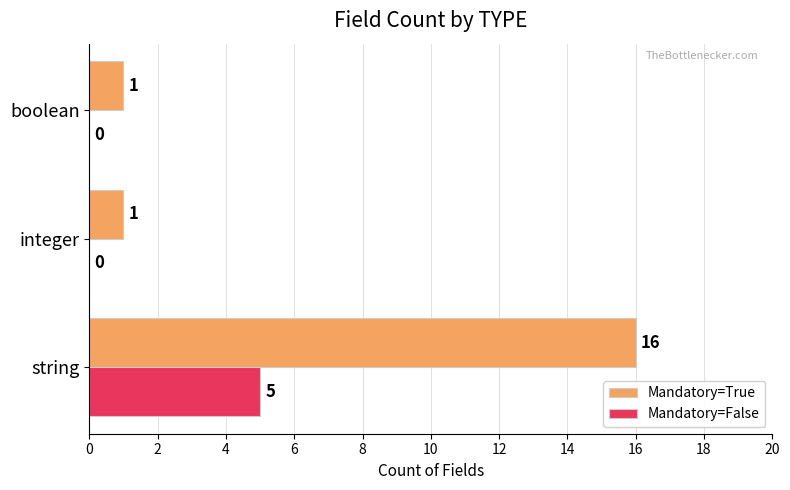

Which series has the widest spread of values?

Mandatory=True